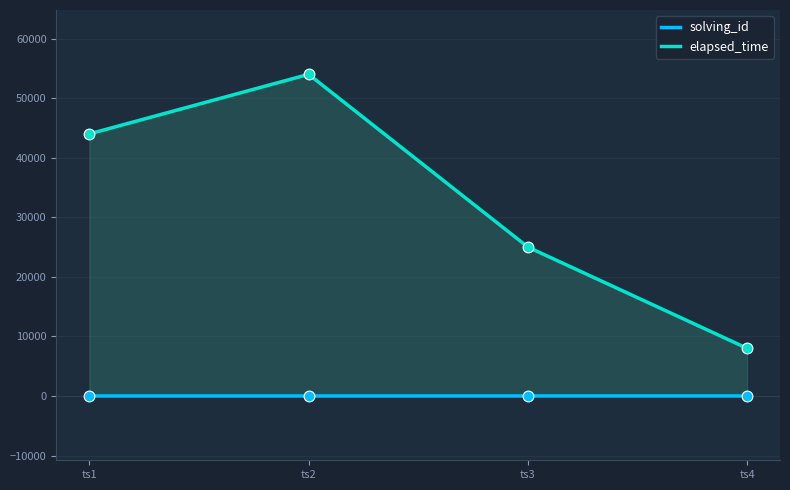

What are all the series names shown in the legend?

solving_id, elapsed_time